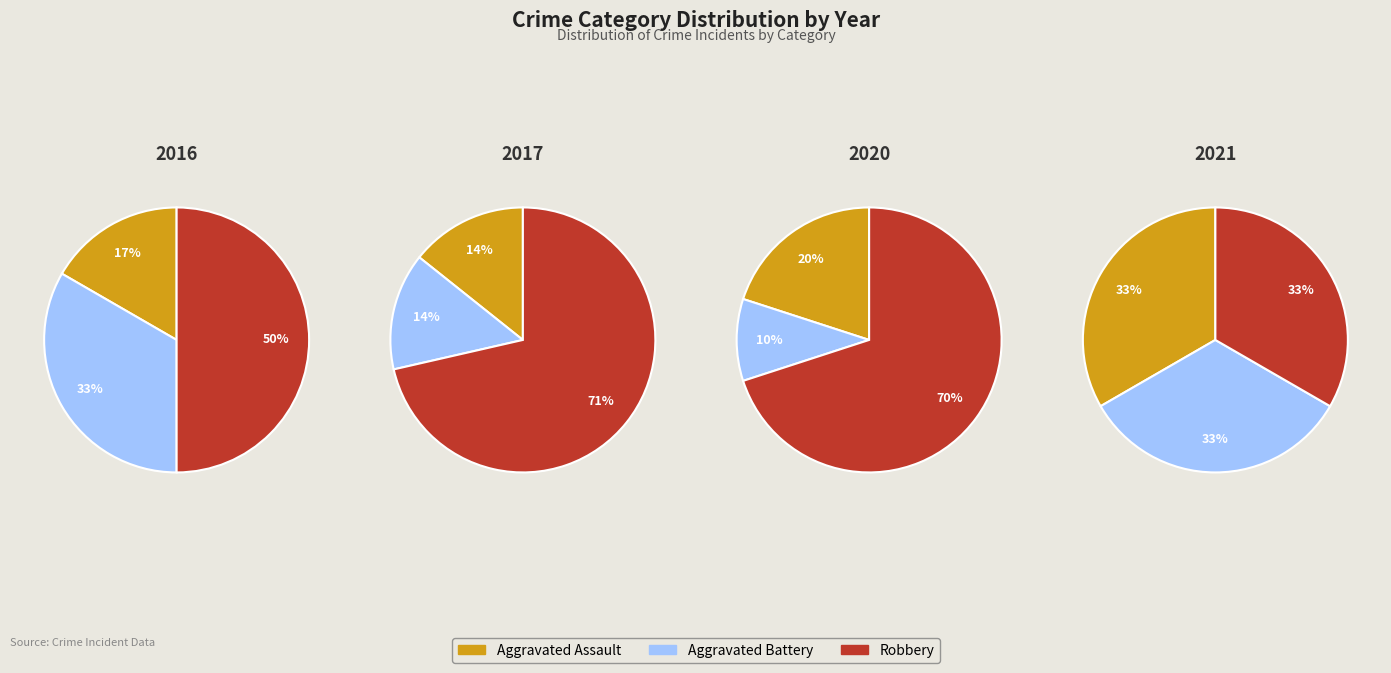

To the nearest percent, what portion does 2016 represent?

17%